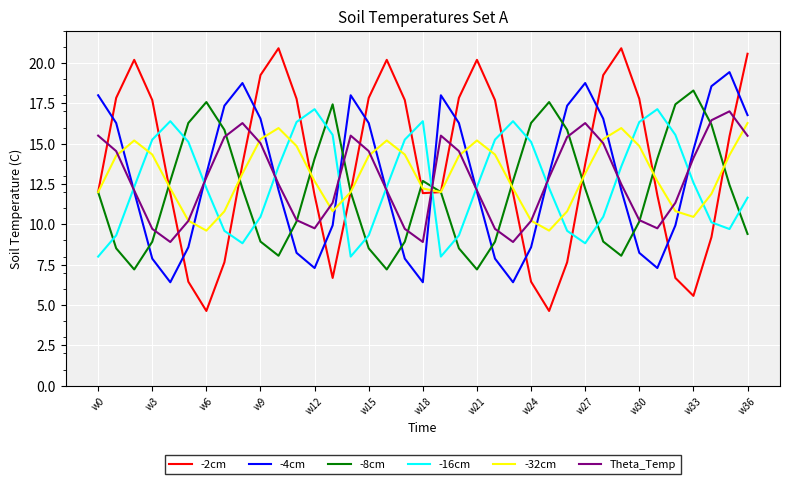

True or false: -16cm and -2cm intersect in this chart.

True